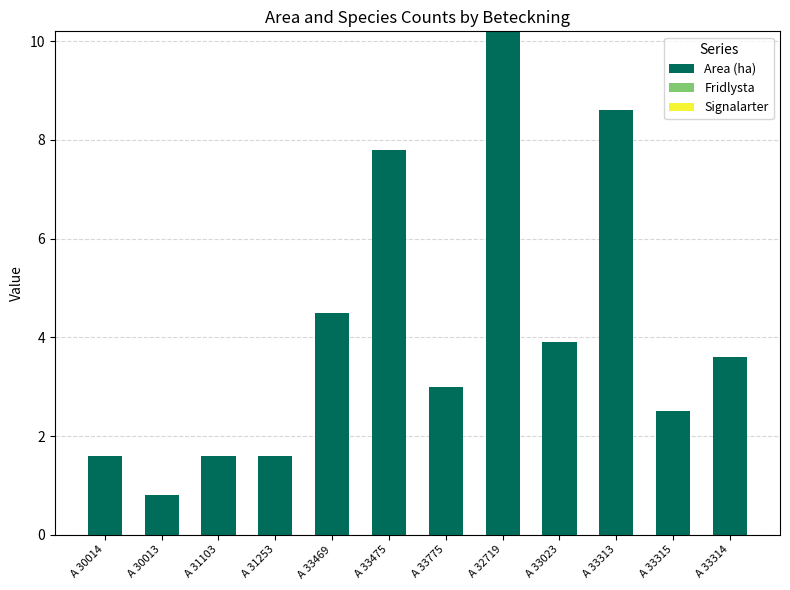

At which label is the value closest to 5?

A 33469